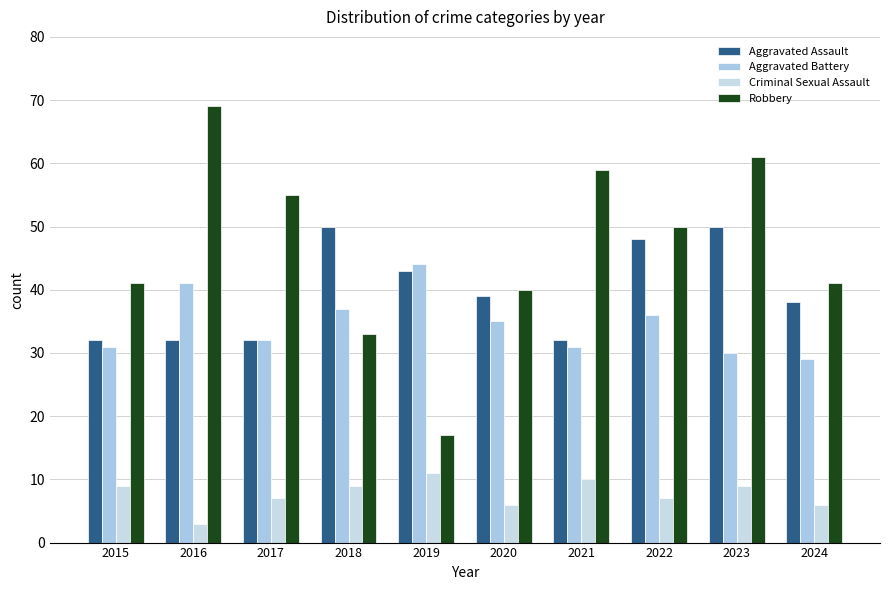

Reading left to right, what are all the values shown in this chart?

Aggravated Assault: 2015=32	2016=32	2017=32	2018=50	2019=43	2020=39	2021=32	2022=48	2023=50	2024=38
Aggravated Battery: 2015=31	2016=41	2017=32	2018=37	2019=44	2020=35	2021=31	2022=36	2023=30	2024=29
Criminal Sexual Assault: 2015=9	2016=3	2017=7	2018=9	2019=11	2020=6	2021=10	2022=7	2023=9	2024=6
Robbery: 2015=41	2016=69	2017=55	2018=33	2019=17	2020=40	2021=59	2022=50	2023=61	2024=41